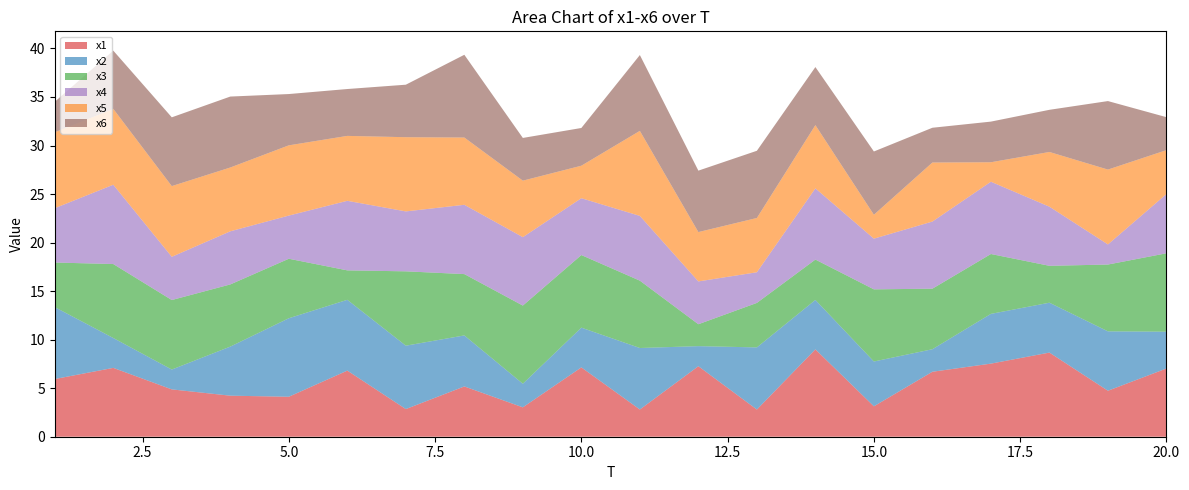

Reading right to left, transcribe all the data shown in this chart.

x1: 20=7.0	19=4.7	18=8.7	17=7.5	16=6.7	15=3.1	14=9.0	13=2.8	12=7.3	11=2.8	10=7.1	9=3.0	8=5.2	7=2.8	6=6.8	5=4.1	4=4.2	3=4.9	2=7.1	1=5.9
x2: 20=3.8	19=6.1	18=5.1	17=5.1	16=2.3	15=4.6	14=5.1	13=6.4	12=2.1	11=6.3	10=4.1	9=2.4	8=5.3	7=6.5	6=7.3	5=8.1	4=5.1	3=2.0	2=3.1	1=7.4
x3: 20=8.1	19=6.9	18=3.8	17=6.2	16=6.2	15=7.4	14=4.2	13=4.6	12=2.3	11=6.9	10=7.5	9=8.1	8=6.3	7=7.7	6=3.0	5=6.1	4=6.4	3=7.2	2=7.6	1=4.6
x4: 20=6.1	19=2.1	18=6.1	17=7.4	16=6.9	15=5.2	14=7.3	13=3.2	12=4.4	11=6.7	10=5.9	9=7.0	8=7.1	7=6.2	6=7.2	5=4.4	4=5.5	3=4.5	2=8.2	1=5.6
x5: 20=4.5	19=7.7	18=5.6	17=2.0	16=6.1	15=2.5	14=6.5	13=5.6	12=5.1	11=8.8	10=3.3	9=5.8	8=6.9	7=7.6	6=6.7	5=7.2	4=6.6	3=7.3	2=7.8	1=7.8
x6: 20=3.4	19=7.1	18=4.3	17=4.2	16=3.6	15=6.5	14=6.0	13=6.9	12=6.3	11=7.8	10=3.9	9=4.4	8=8.5	7=5.4	6=4.8	5=5.3	4=7.3	3=7.1	2=6.0	1=3.1